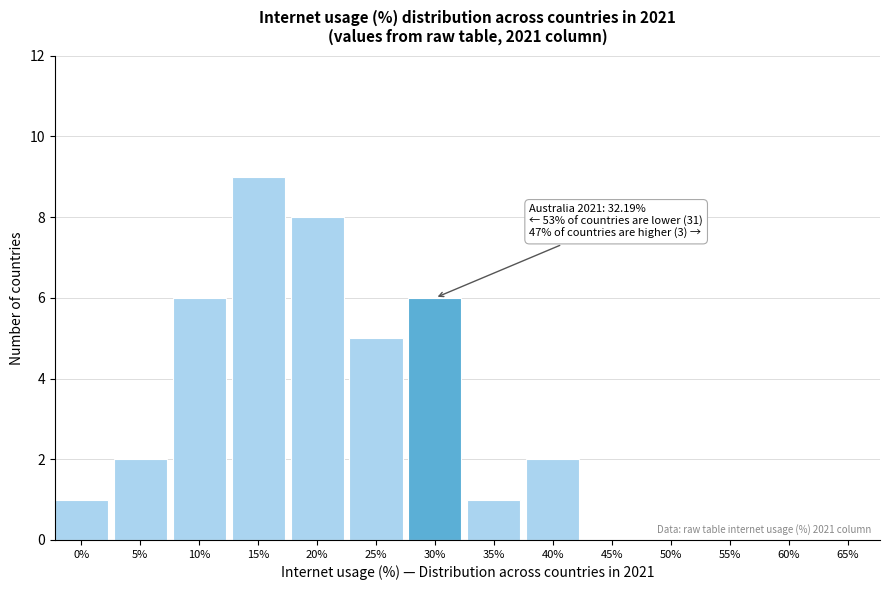

Reading left to right, list all the values displayed in this chart.

0%=1	5%=2	10%=6	15%=9	20%=8	25%=5	30%=6	35%=1	40%=2	45%=0	50%=0	55%=0	60%=0	65%=0